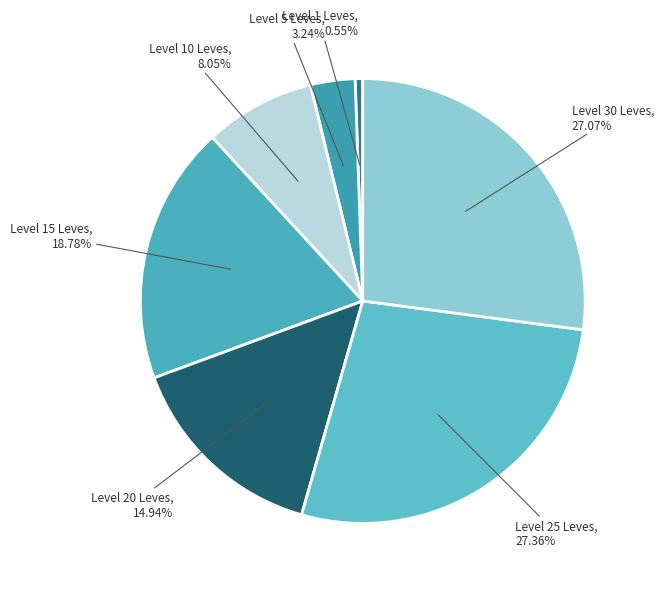

Count the number of slices in the pie.

7